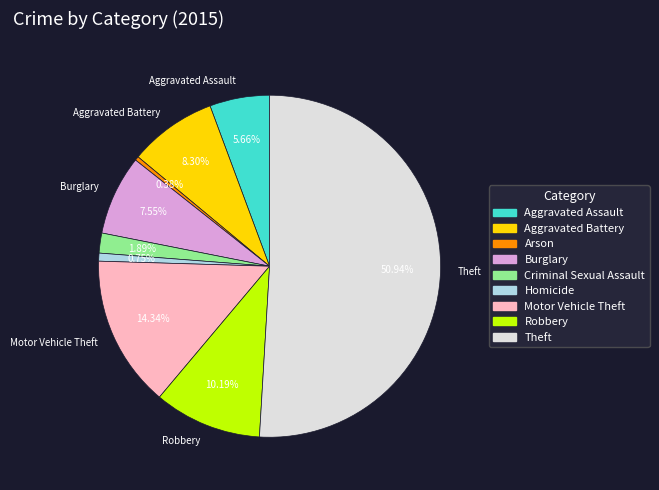

True or false: Robbery accounts for 10% of the total.

True